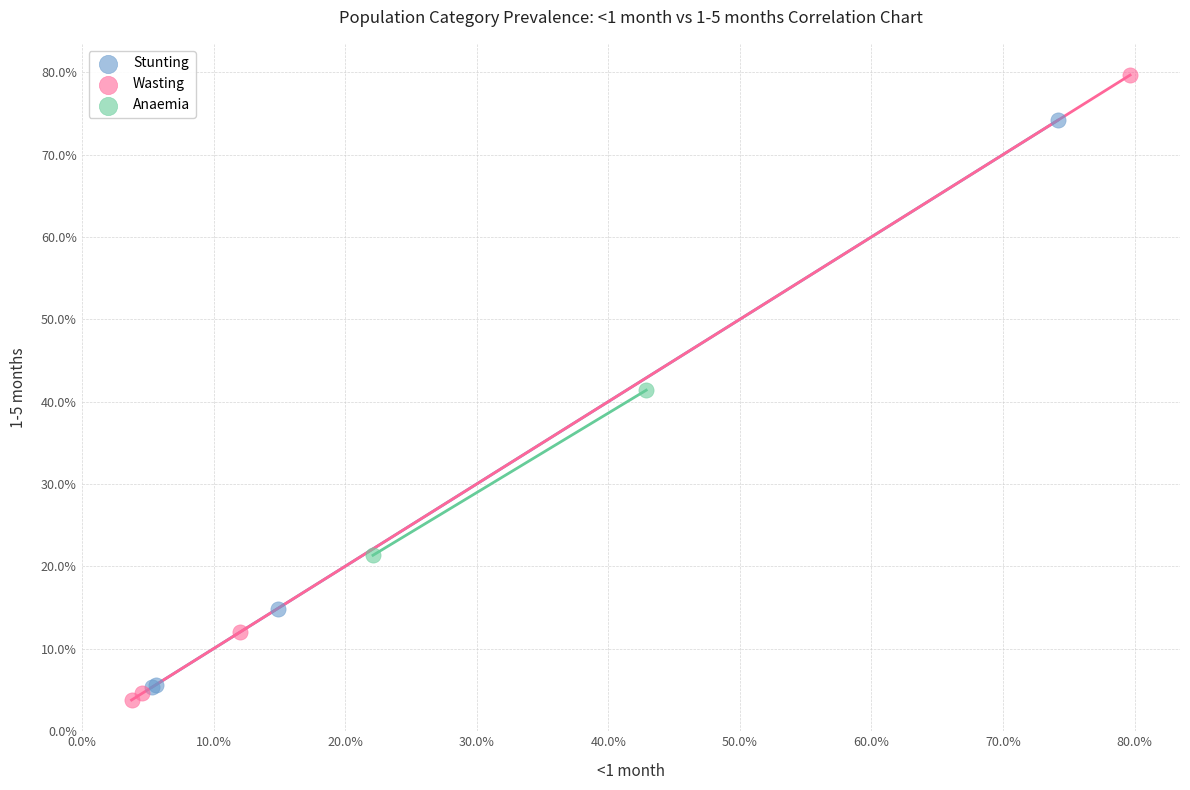

Which series reaches the maximum Y coordinate?

Wasting